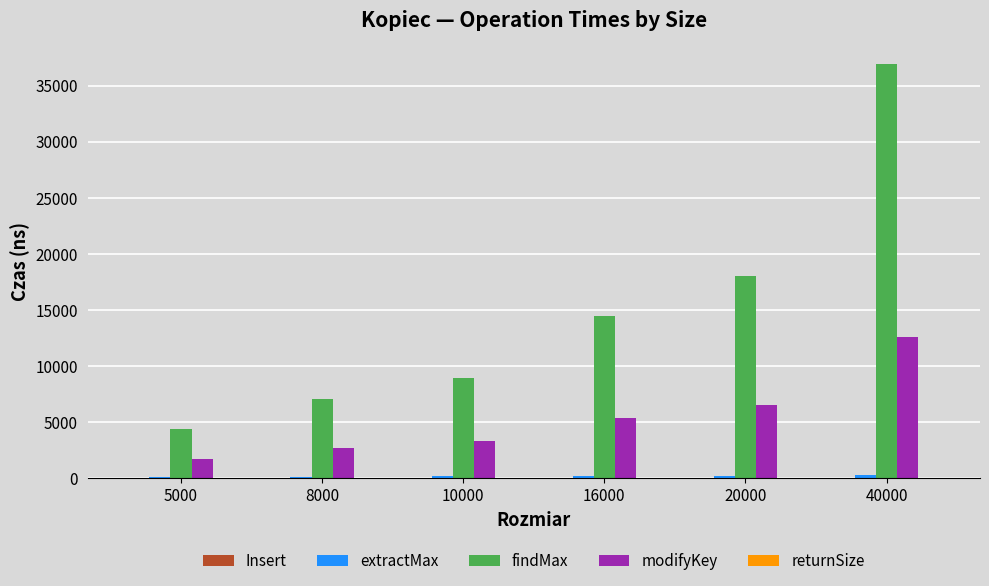

Is it true that findMax equals 14496.0 at 16000?

True